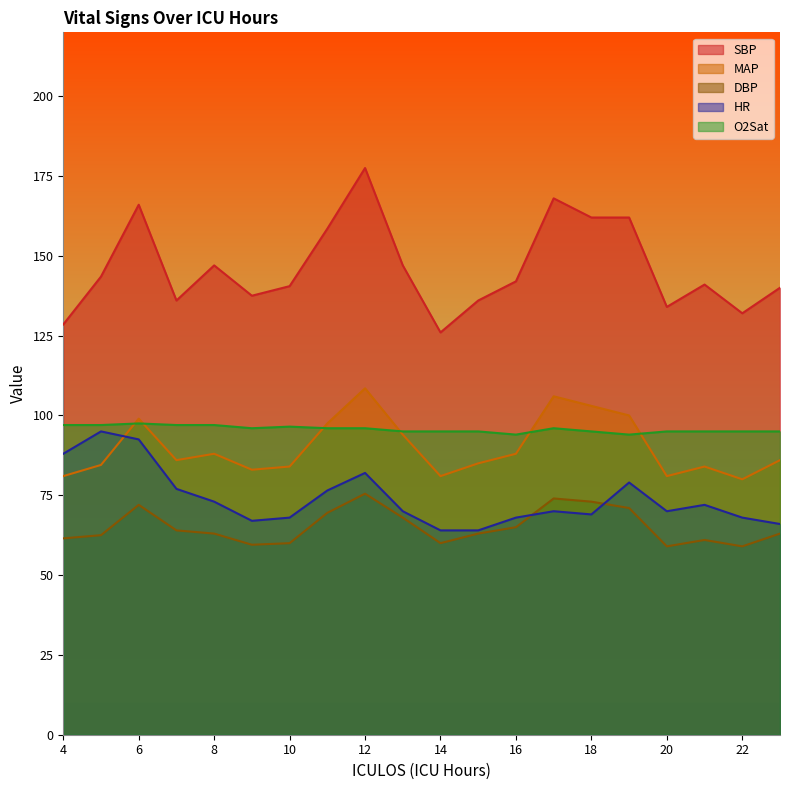

Is it true that HR equals 70.0 at 20?

True